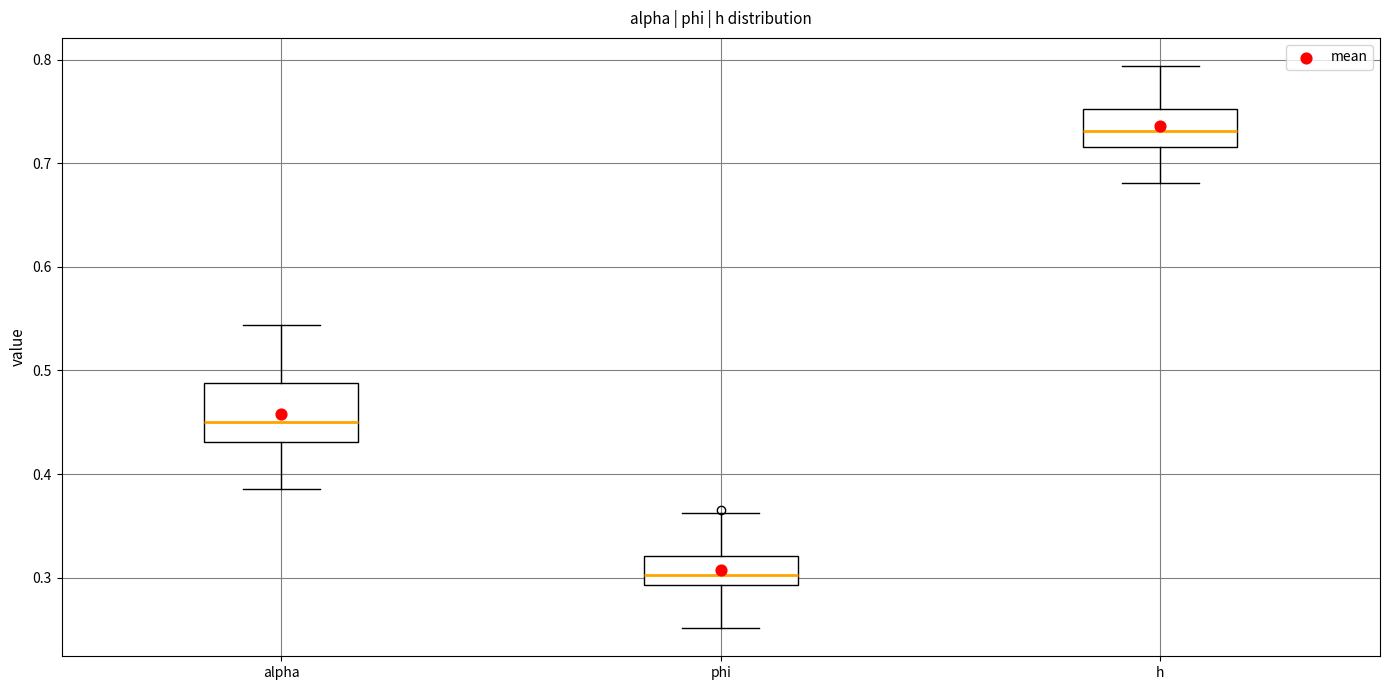

Which box's median line is the highest?

h